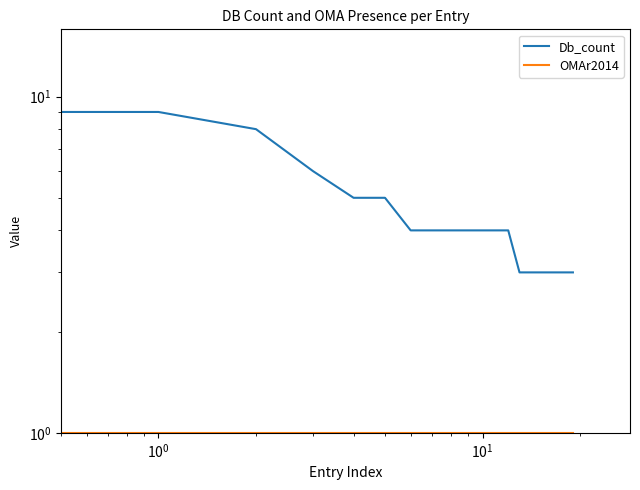

At how many categories does at least one series exceed 7?

3